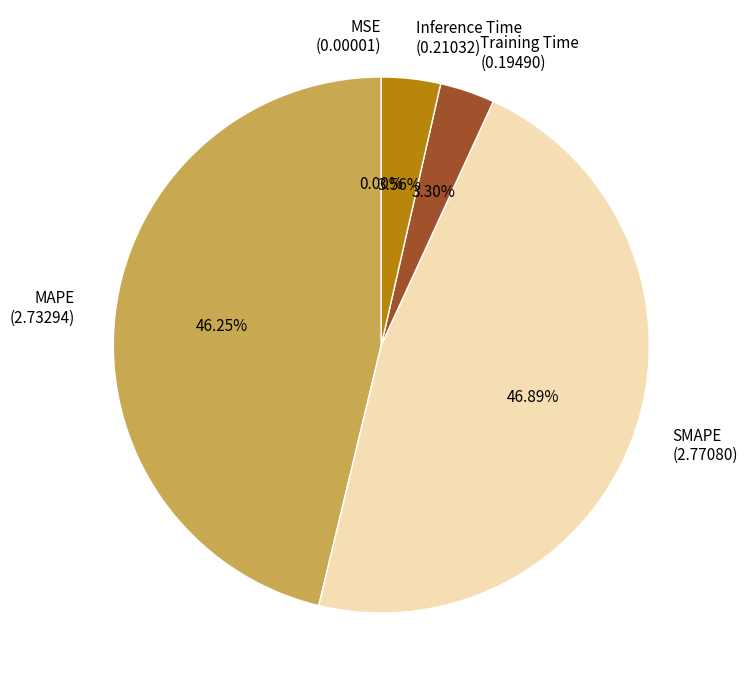

Is there a majority slice in this chart?

No